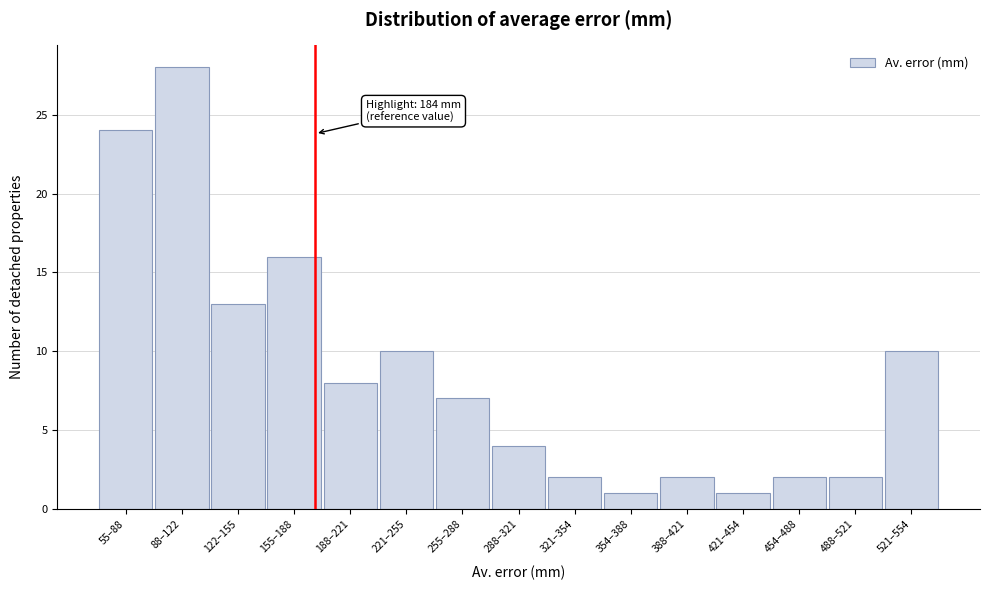

Reading left to right, transcribe all the data shown in this chart.

55–88=24	88–122=28	122–155=13	155–188=16	188–221=8	221–255=10	255–288=7	288–321=4	321–354=2	354–388=1	388–421=2	421–454=1	454–488=2	488–521=2	521–554=10